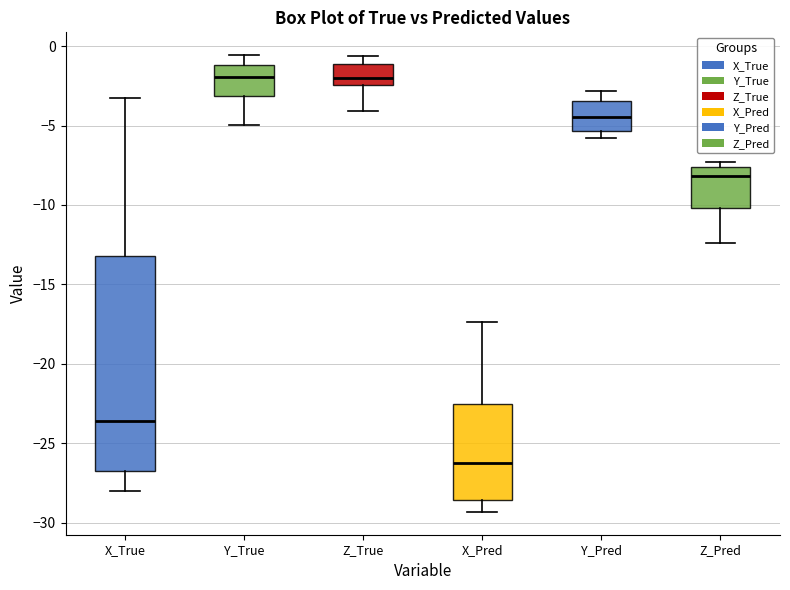

Which box has the lowest median line?

X_Pred